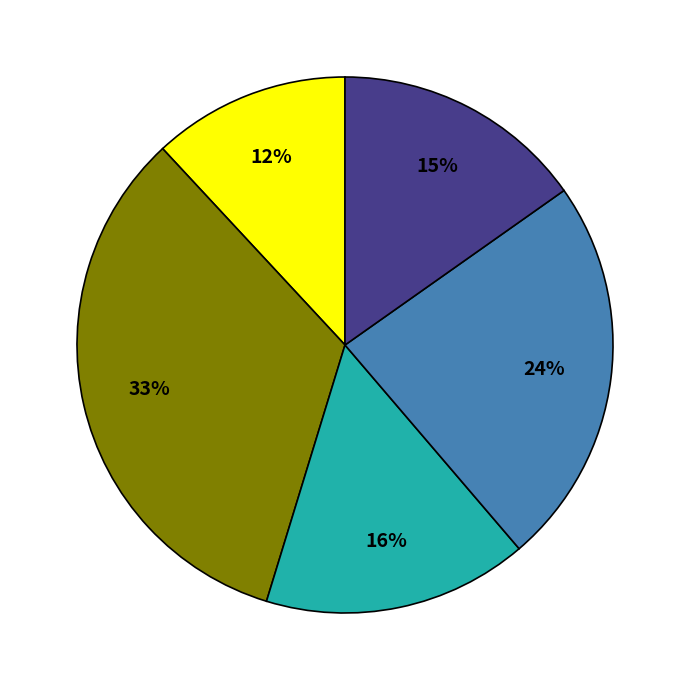

To the nearest percent, what is the average slice percentage?

20%